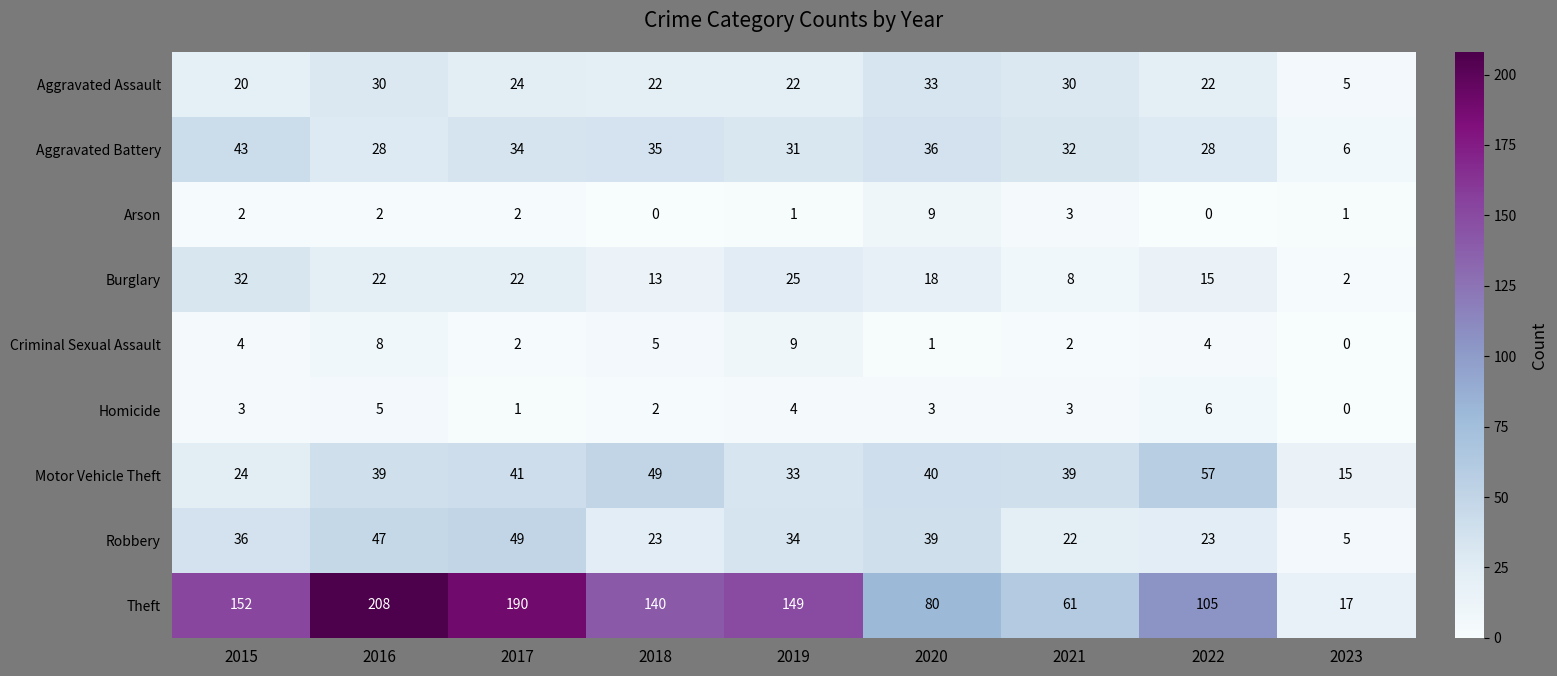

Count the number of data series in this chart.

9